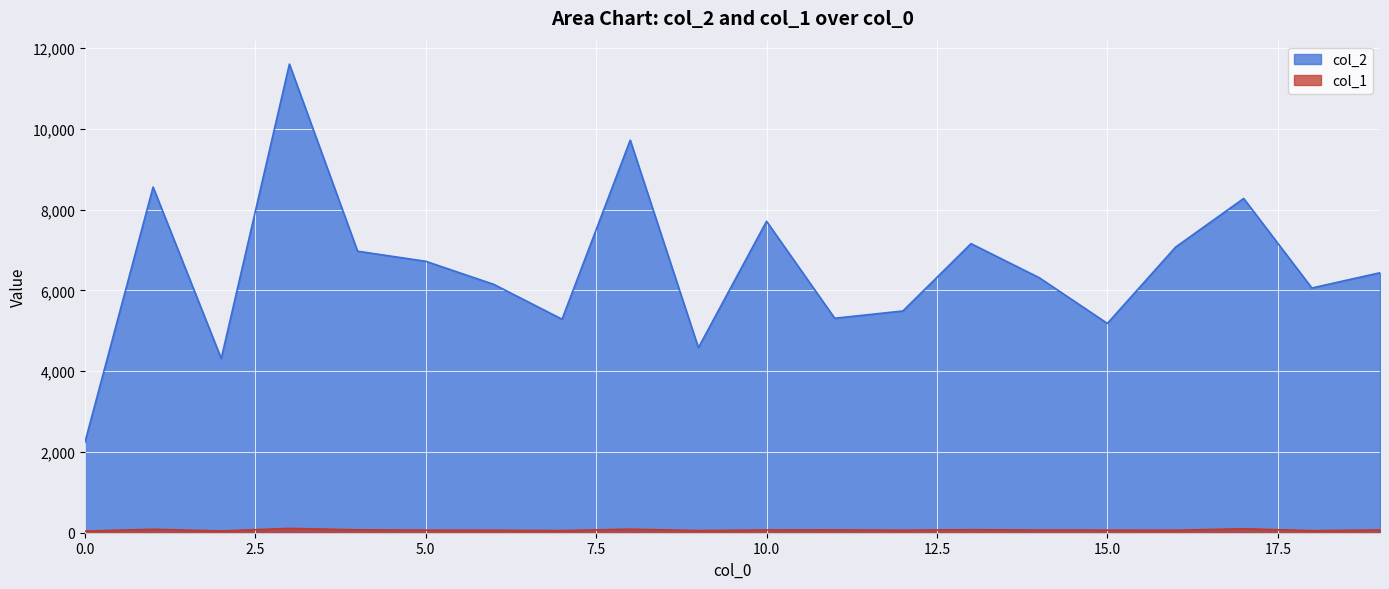

List the series in order of their overall mean, lowest first.

col_1, col_2